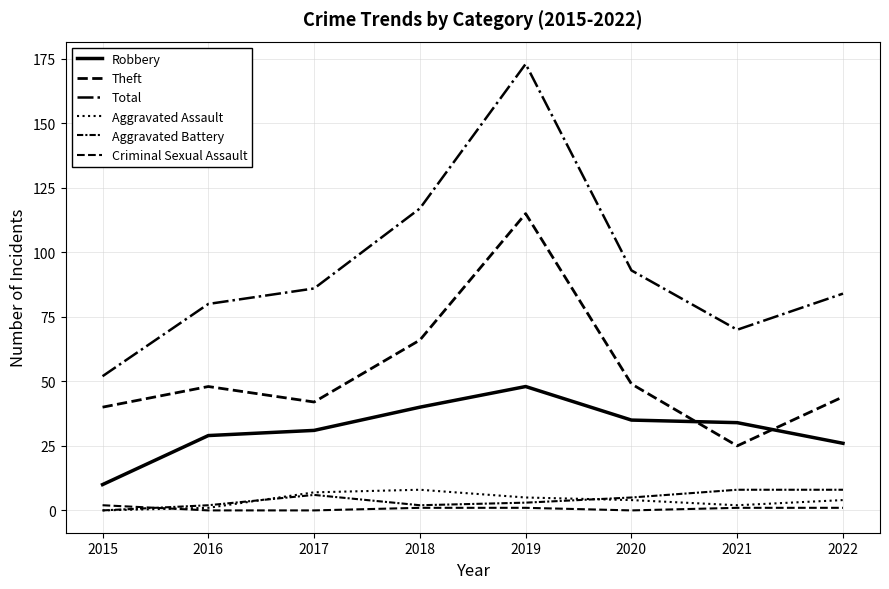

How many lines are shown in the chart?

6